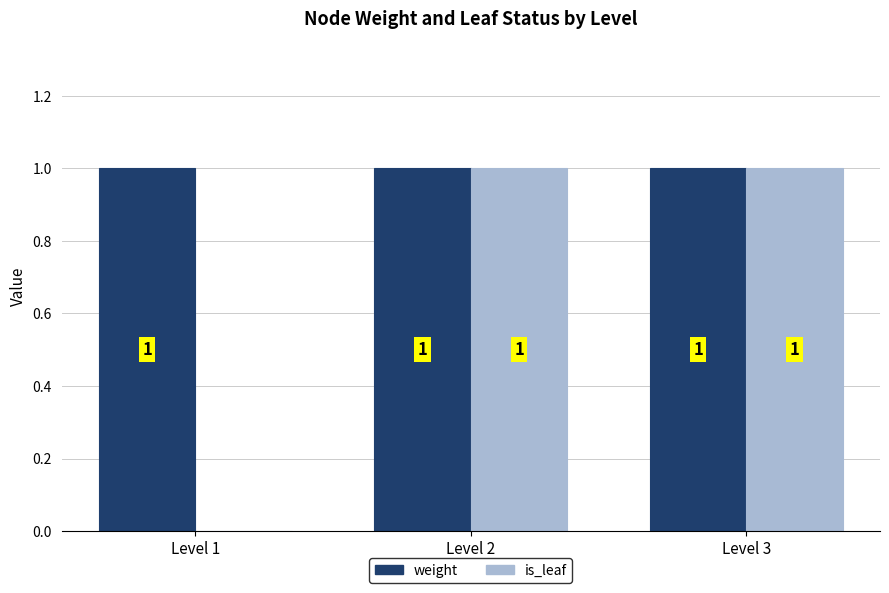

Is it true that is_leaf equals 1 at Level 2?

True